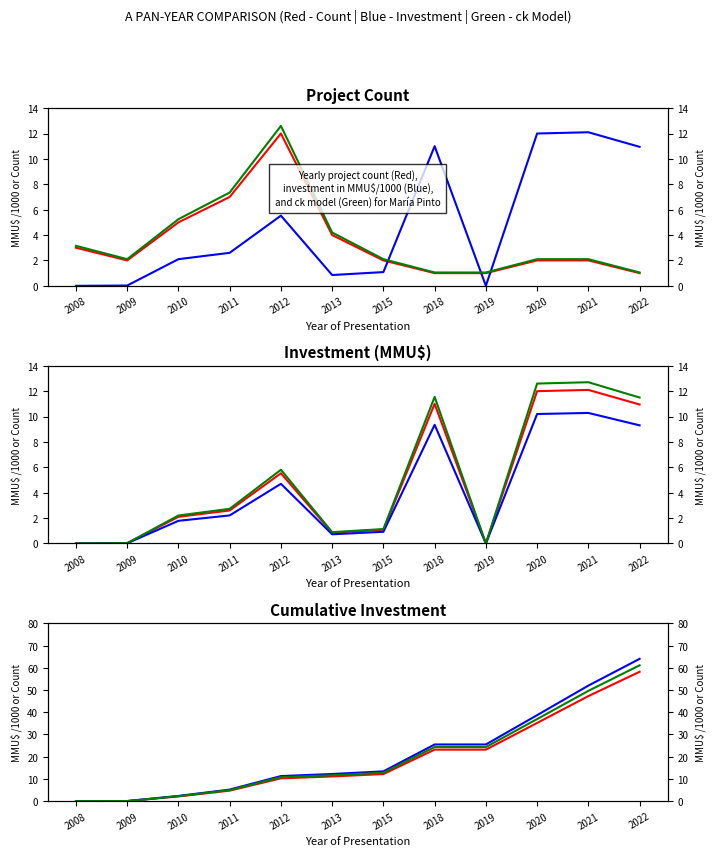

At which label does Investment(MMU$) first exceed 2?

2011